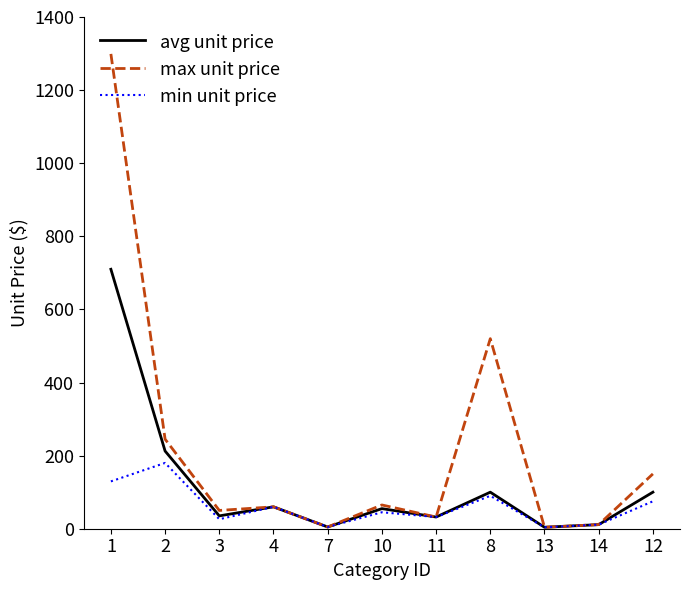

Which series changed the most between 4 and 8?

max unit price